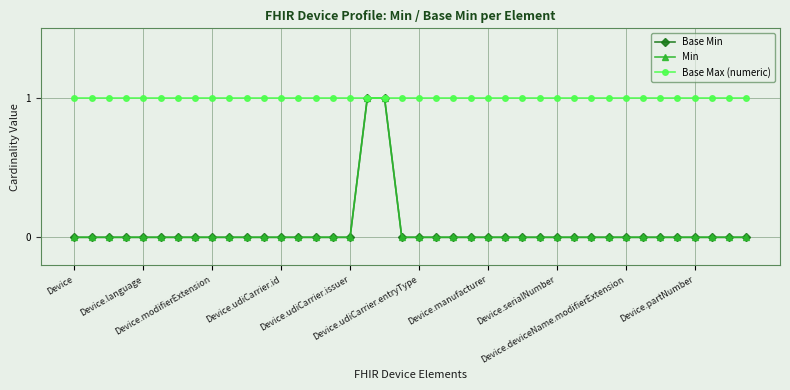

Which series has the widest spread of values?

Base Min